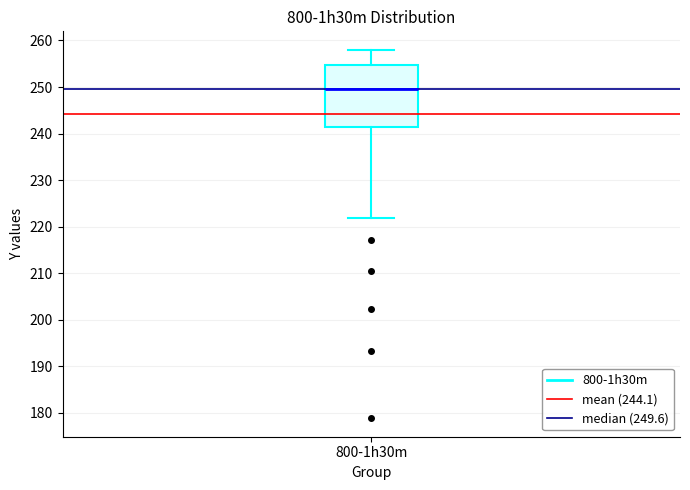

Transcribe this box plot: give where the median line is, the range the box spans, and where the two whiskers end, as read against the y-axis. The values are not printed on the chart, so give them approximately, as read against the axis.

median 250, box 241 to 255, whiskers 222 to 258